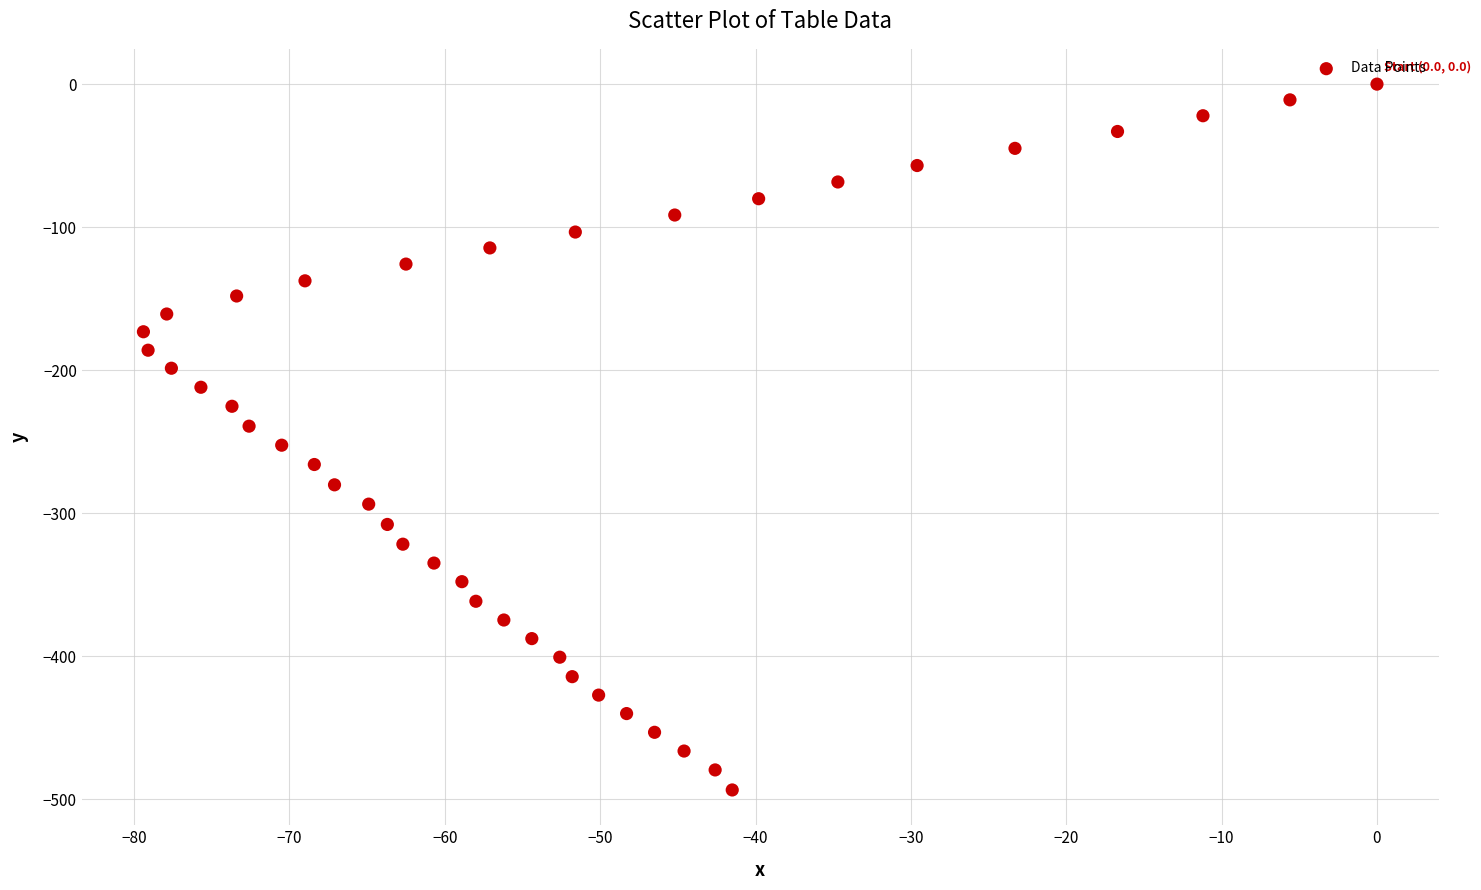

What is the range of X values (max minus min)?

79.4